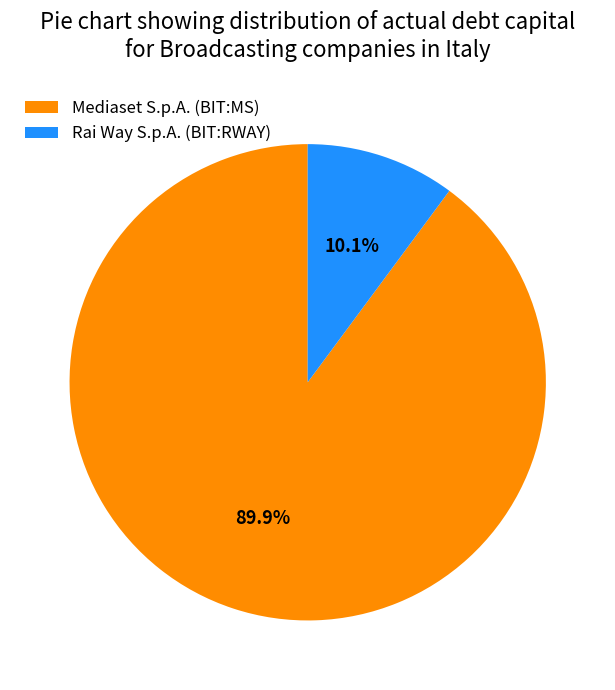

Do Rai Way S.p.A. (BIT:RWAY) and Mediaset S.p.A. (BIT:MS) together represent more than half of the pie?

Yes